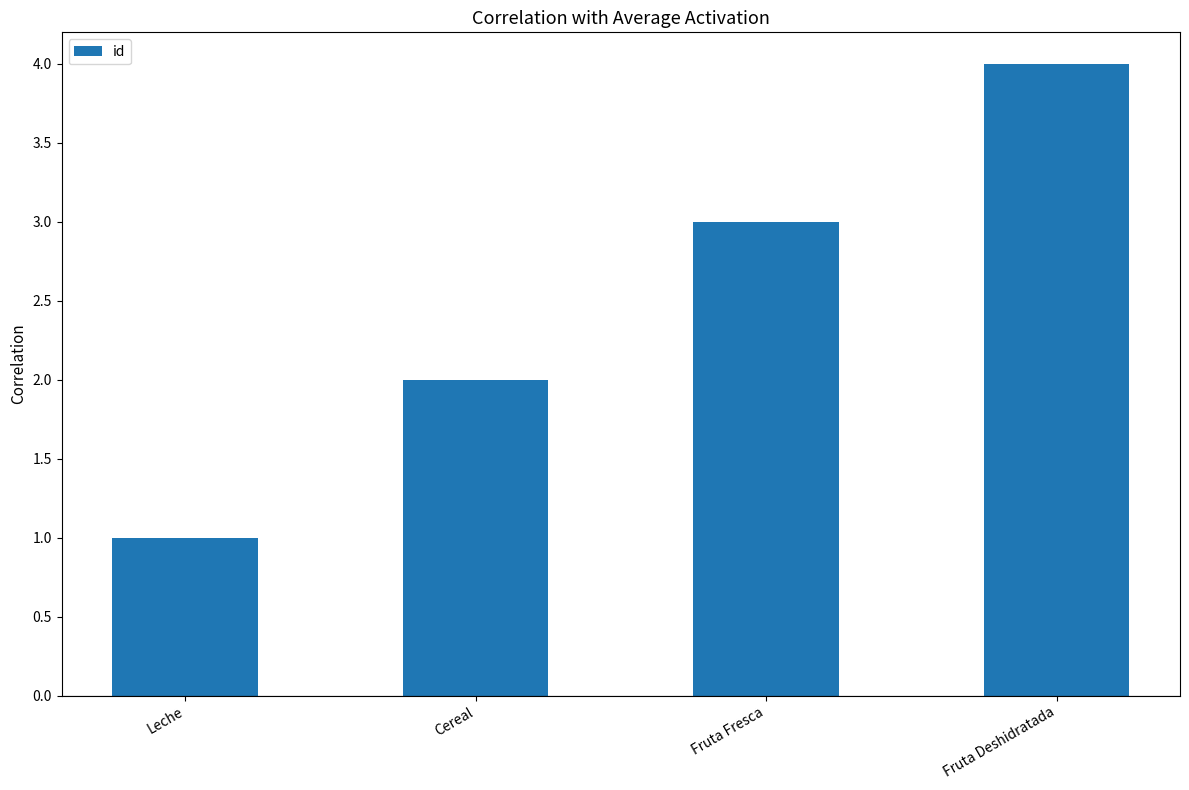

Rank the categories by value from highest to lowest.

Fruta Deshidratada, Fruta Fresca, Cereal, Leche